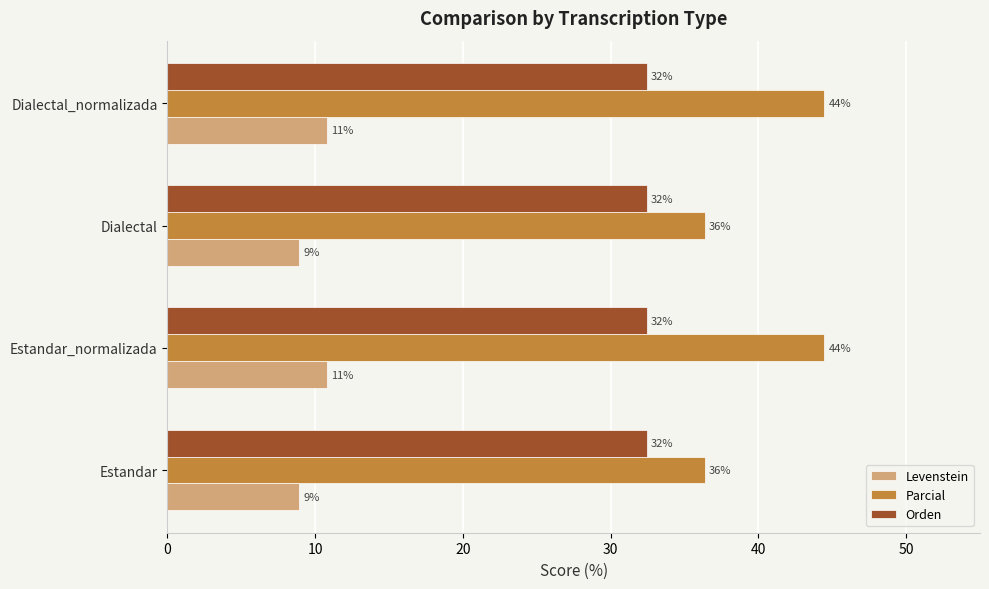

What are all the series names shown in the legend?

Levenstein, Parcial, Orden